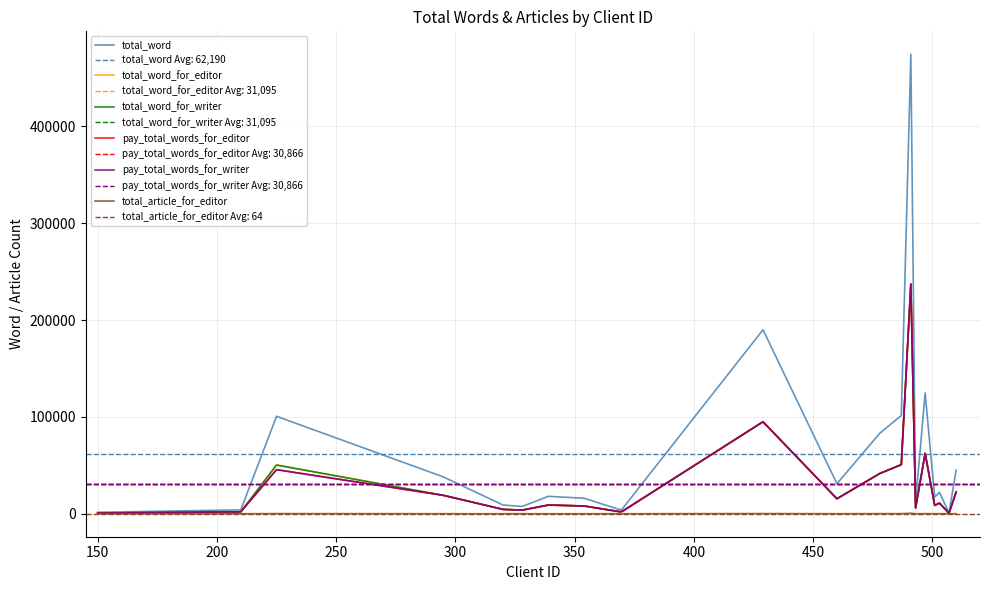

True or false: total_word_for_writer and total_article_for_editor cross at least once.

False